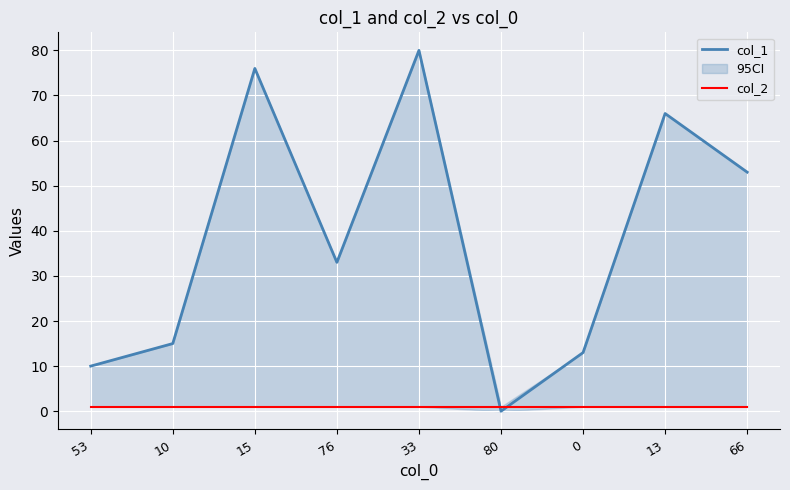

How many times do col_1 and col_2 cross each other?

2